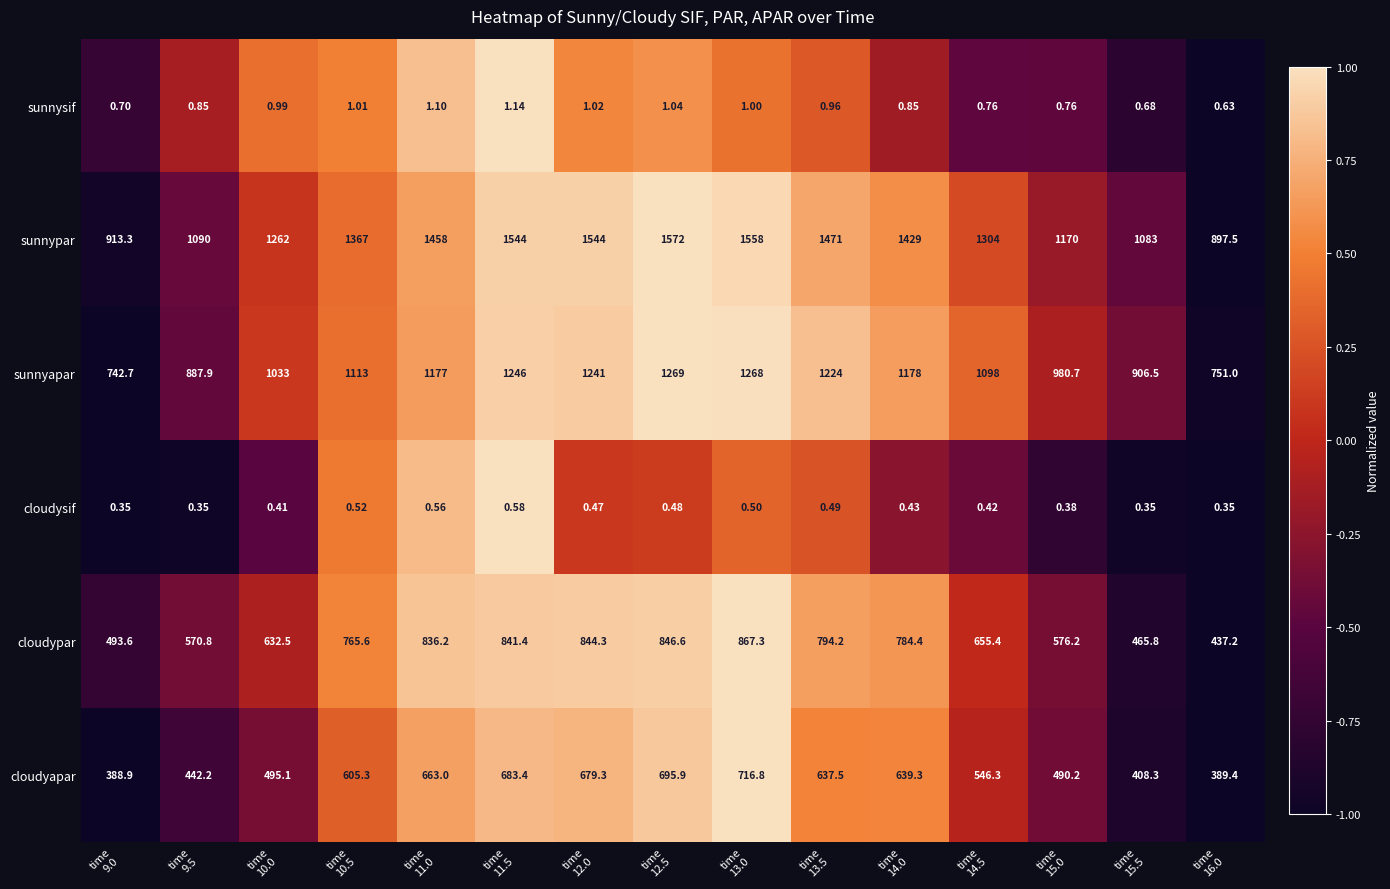

How many series are shown in this chart?

6